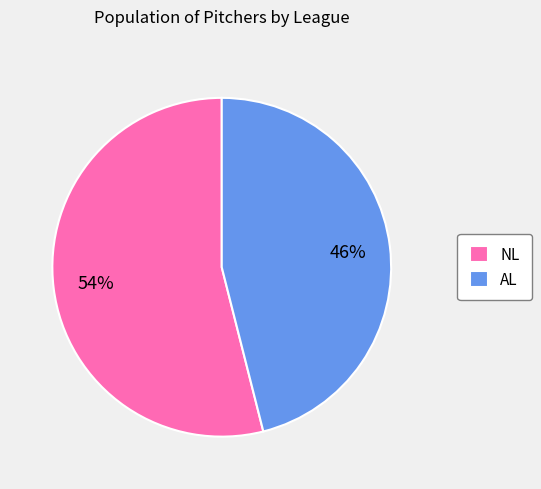

Approximately how many times larger is the value at AL compared to NL?

0.9